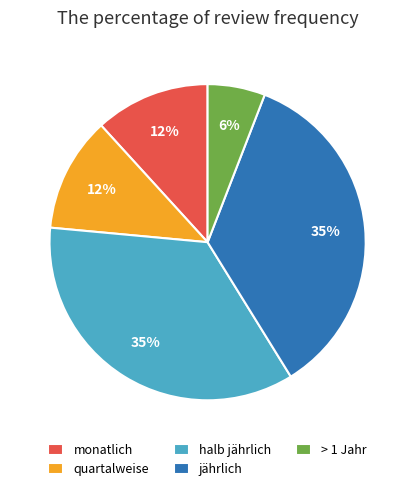

To the nearest percent, what is the average slice percentage?

20%